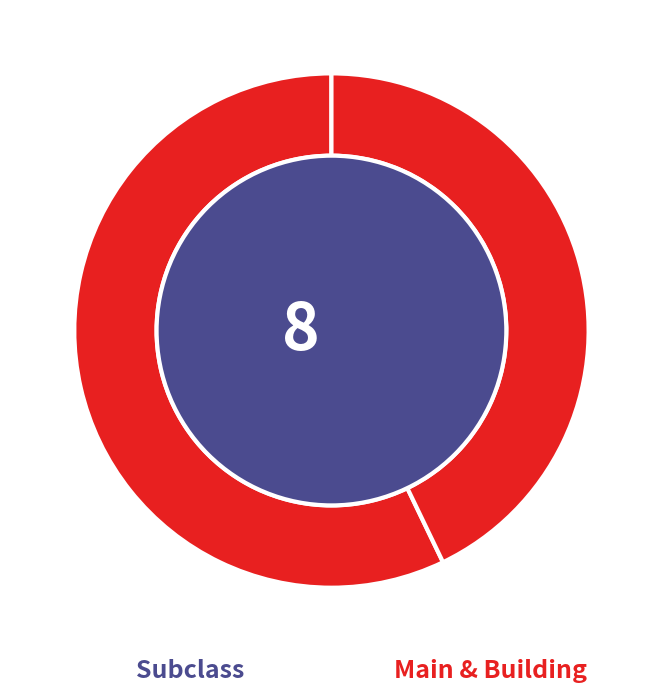

To the nearest percent, what is the average slice percentage?

33%